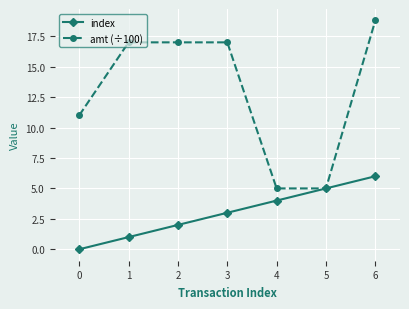

What is the highest value of the index series?

6.0